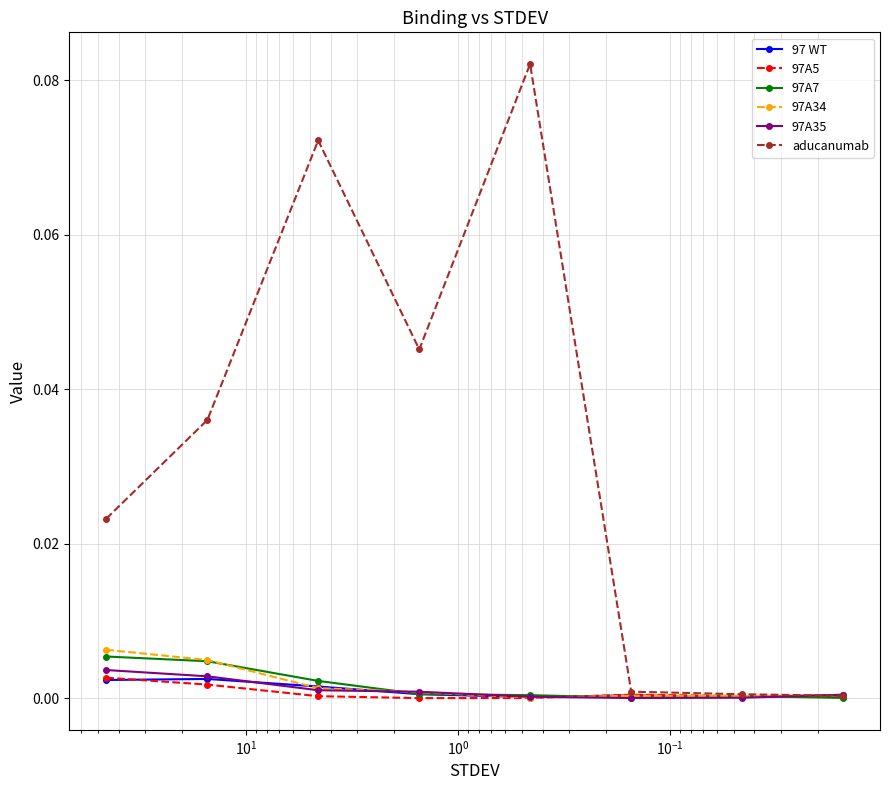

Is the value of 97A34 at $\mathdefault{10^{2}}$ greater than the value of 97A35 at $\mathdefault{10^{-1}}$?

No